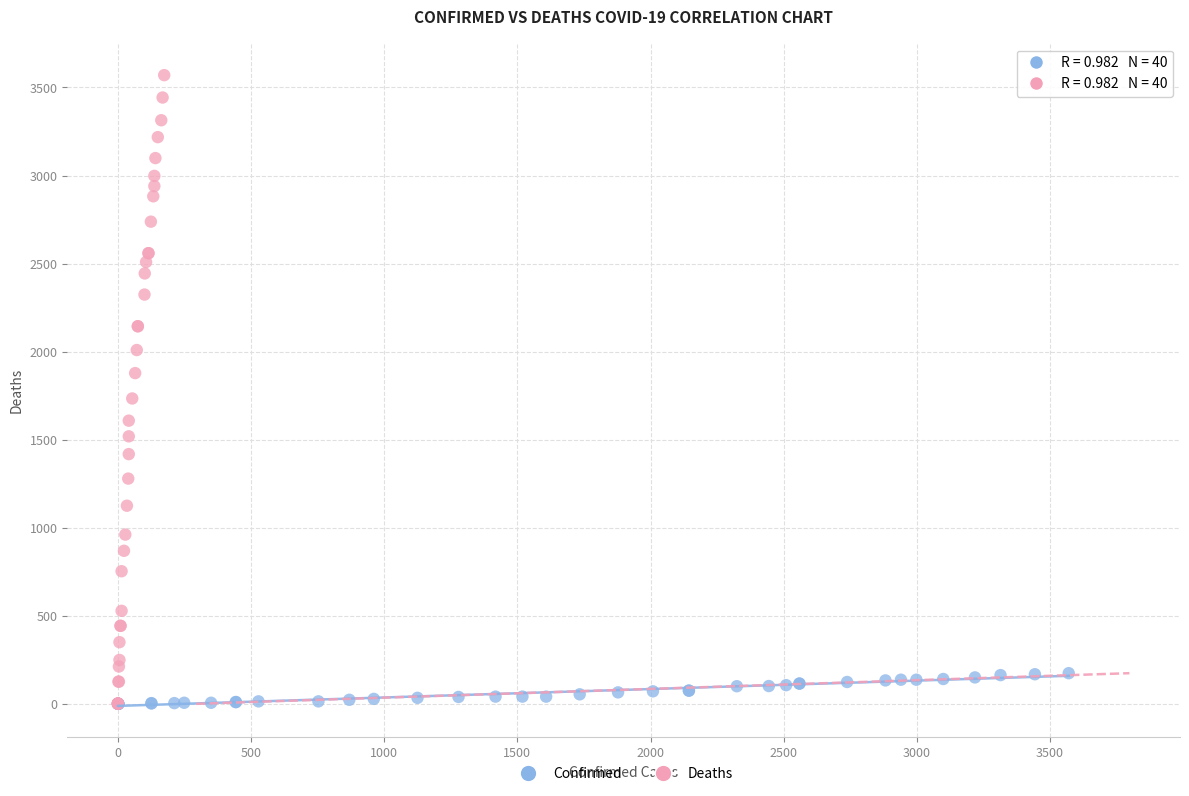

Which series contains the highest Y value?

Deaths